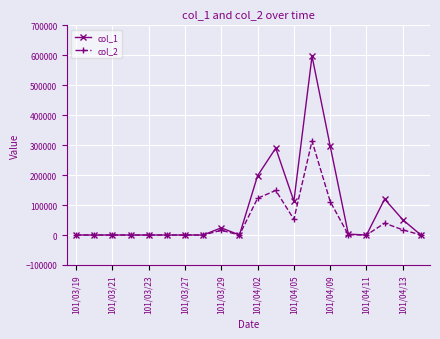

How many distinct data groups are displayed?

2